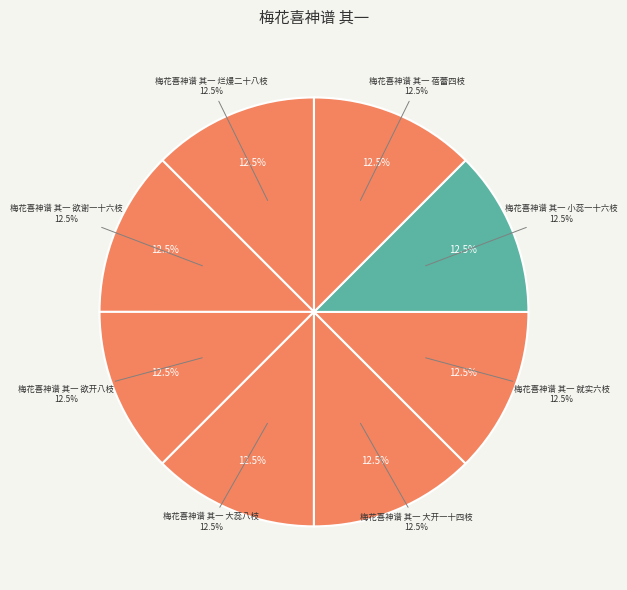

What percentage is the 梅花喜神谱 其一 大蕊八枝 slice, to the nearest percent?

13%